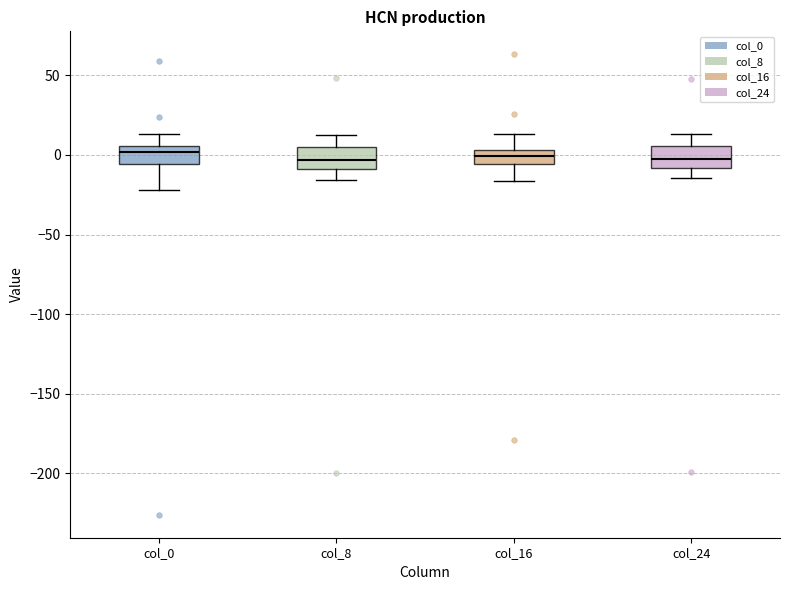

Reading left to right, read every box against the y-axis: the position of its median line, the range the box covers, and the ends of its whiskers. The values are not printed on the chart, so give them approximately, as read against the axis.

col_0: median 0, box -5 to 5, whiskers -20 to 15
col_8: median -5, box -10 to 5, whiskers -15 to 15
col_16: median 0, box -5 to 5, whiskers -15 to 15
col_24: median 0, box -10 to 5, whiskers -15 to 15